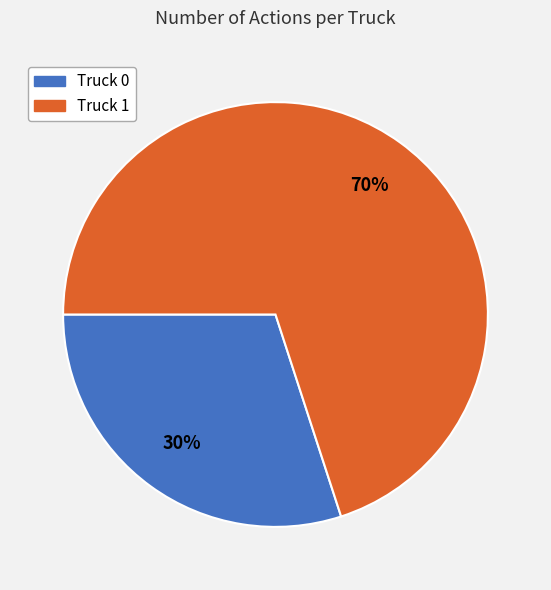

Combined, do Truck 0 and Truck 1 account for over 50%?

Yes